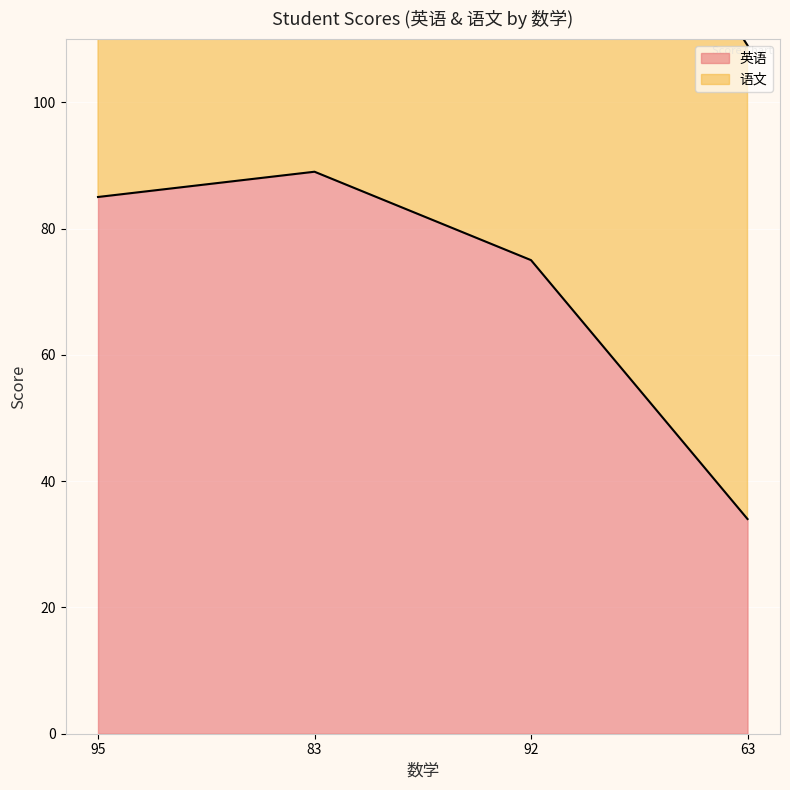

Read the 语文 value at 83, to the nearest 10.

180